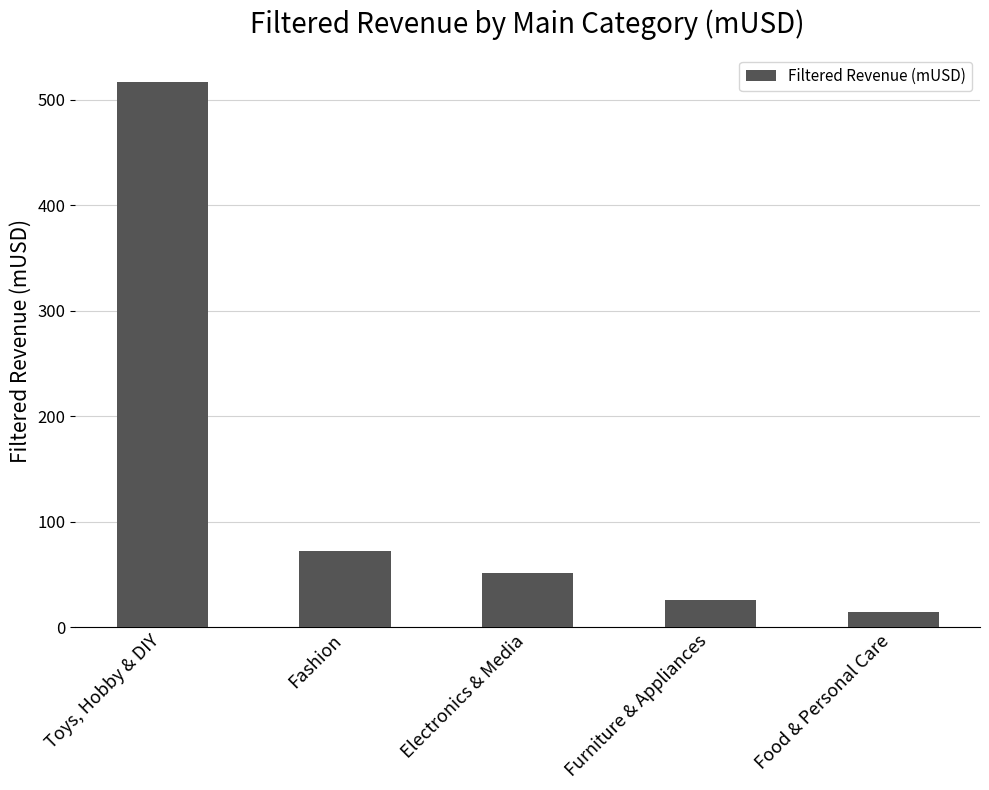

Reading left to right, extract all data points from this chart.

Toys, Hobby & DIY=517.0	Fashion=72.0	Electronics & Media=51.3	Furniture & Appliances=26.1	Food & Personal Care=14.4